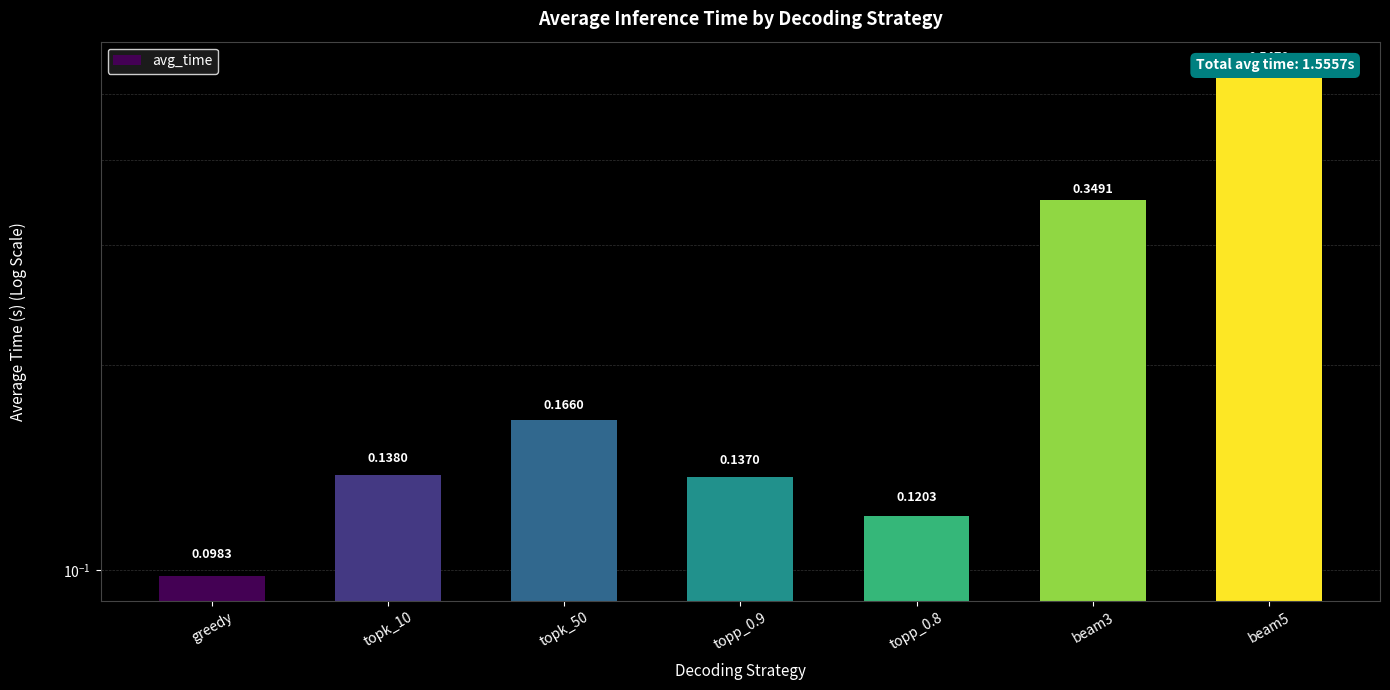

List the labels in order of value, smallest first.

greedy, topp_0.8, topp_0.9, topk_10, topk_50, beam3, beam5